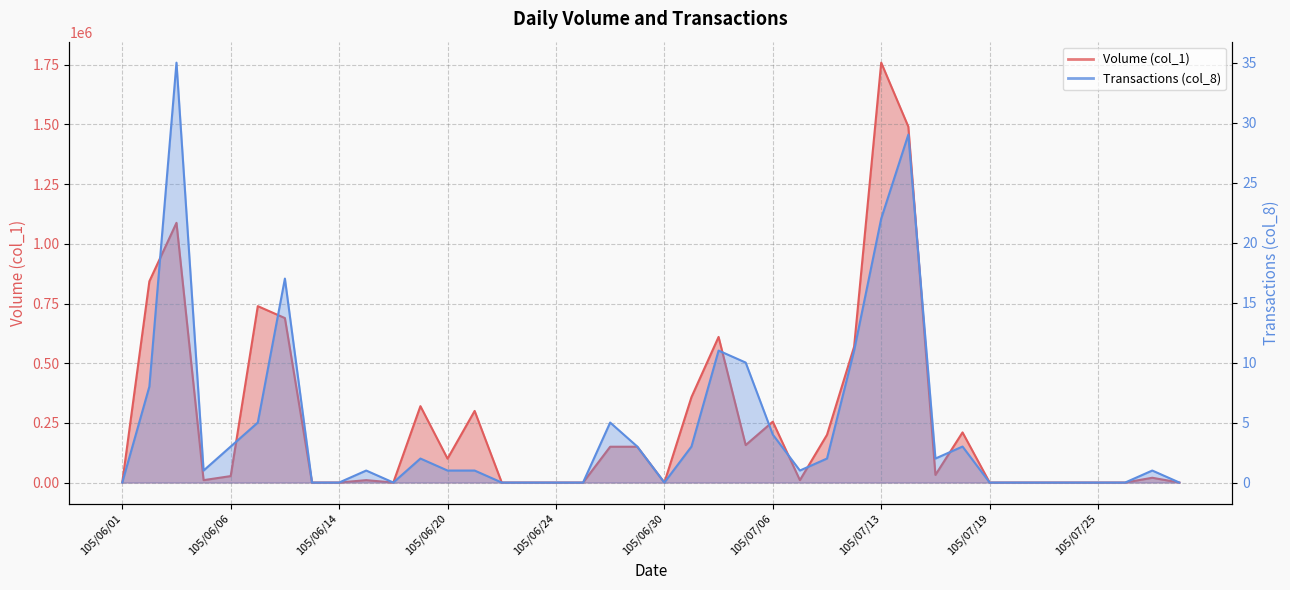

True or false: Volume (col_1) and Transactions (col_8) cross at least once.

False